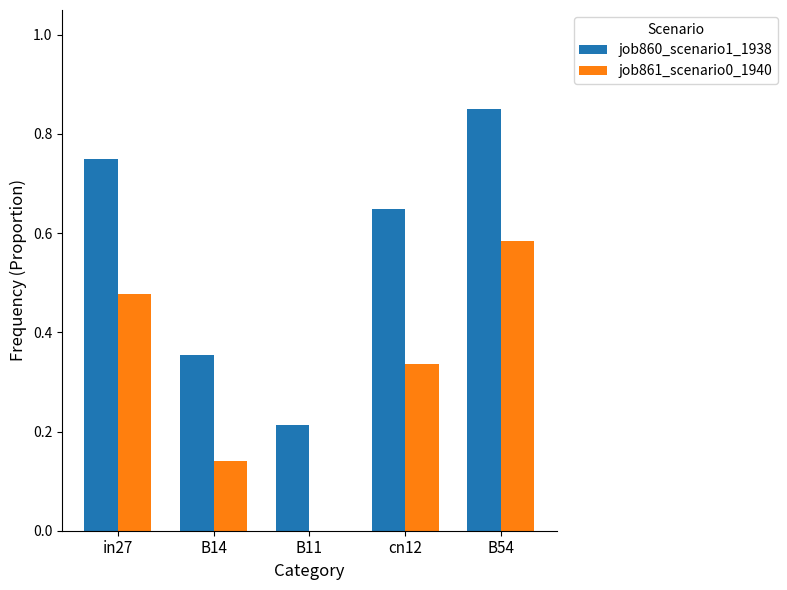

How many groups of bars are there?

5